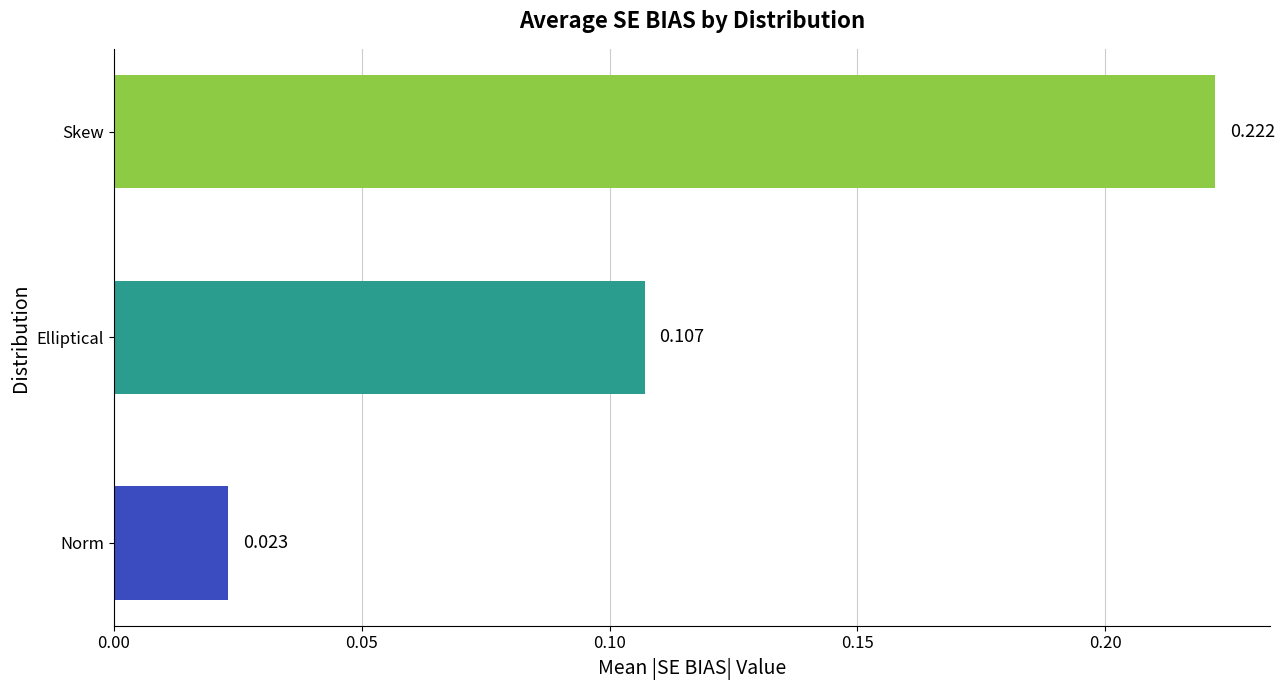

Count the values in the range 0 to 1.

3